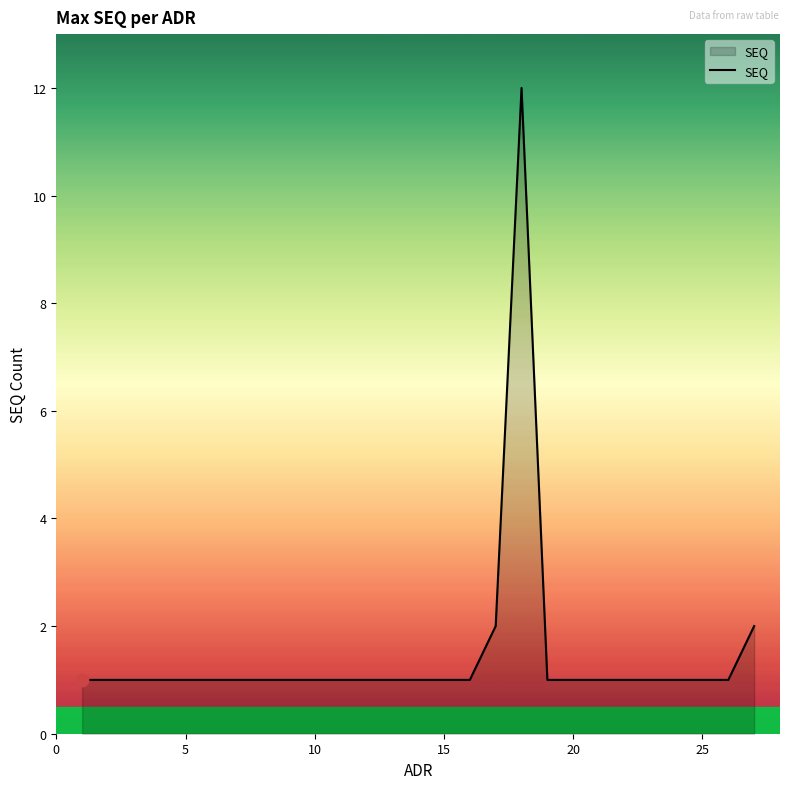

What is the maximum value shown in the chart?

12